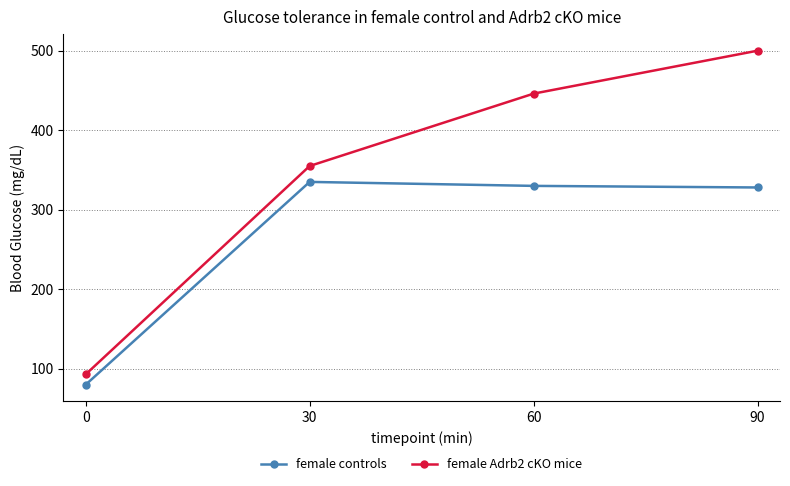

Which series has the largest total across all categories?

female Adrb2 cKO mice